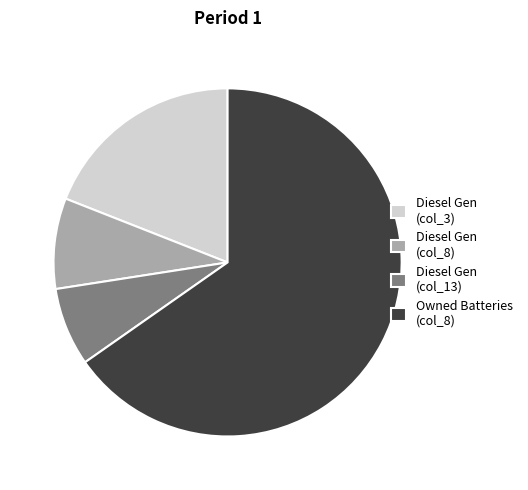

What is the largest slice in the pie chart?

Owned Batteries (col_8)